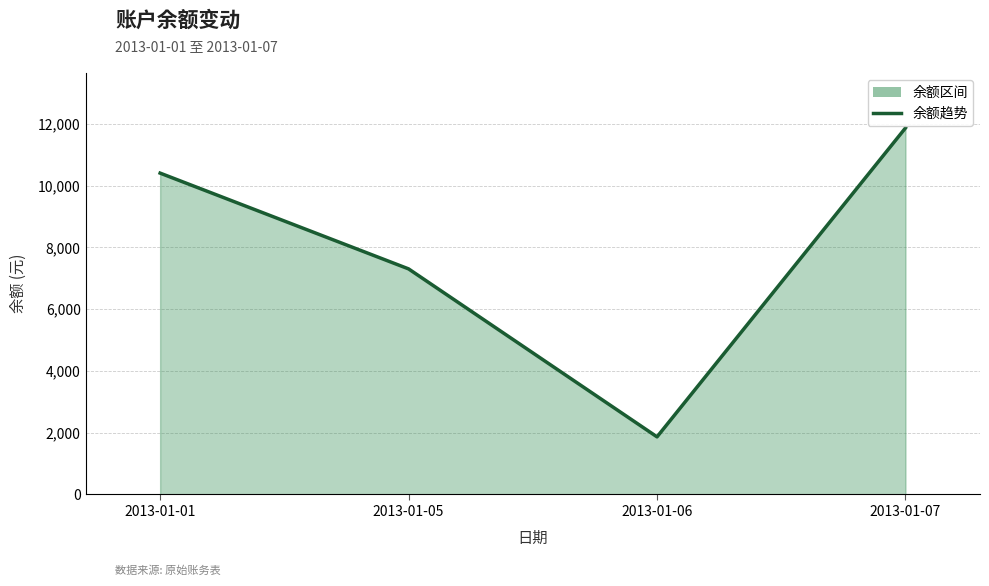

List the labels in order of value, largest first.

2013-01-07, 2013-01-01, 2013-01-05, 2013-01-06